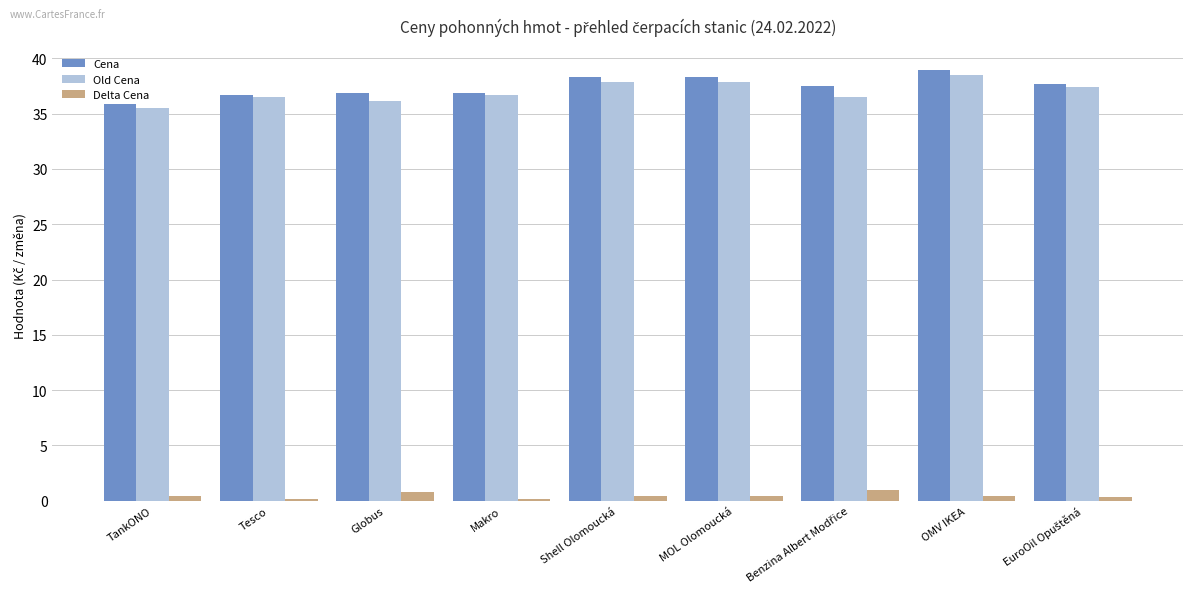

Are the bars horizontal?

No